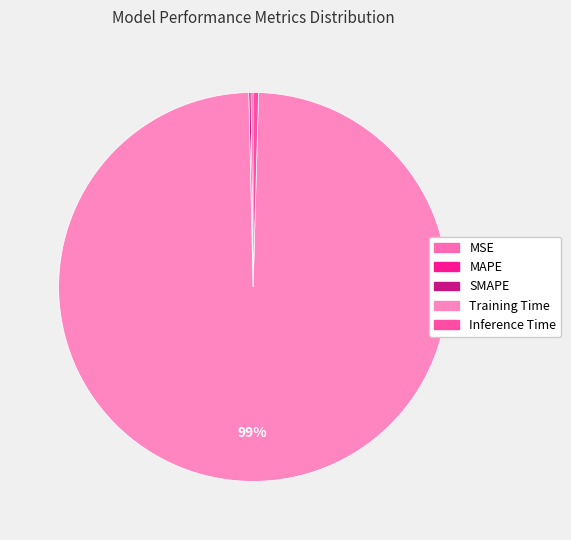

How many slices are in this pie chart?

5